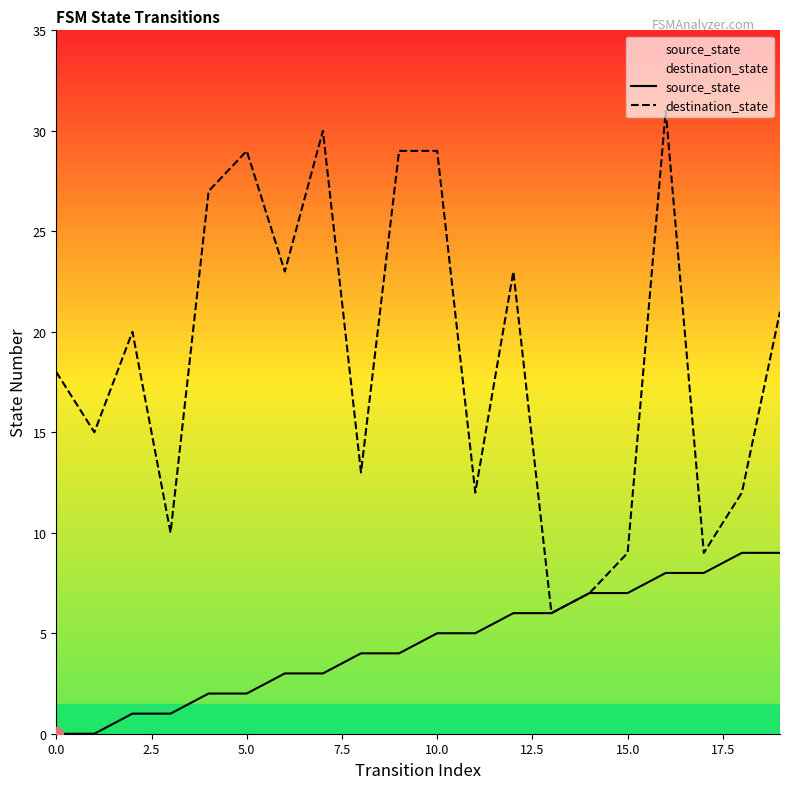

How many data points in destination_state are above 20?

9